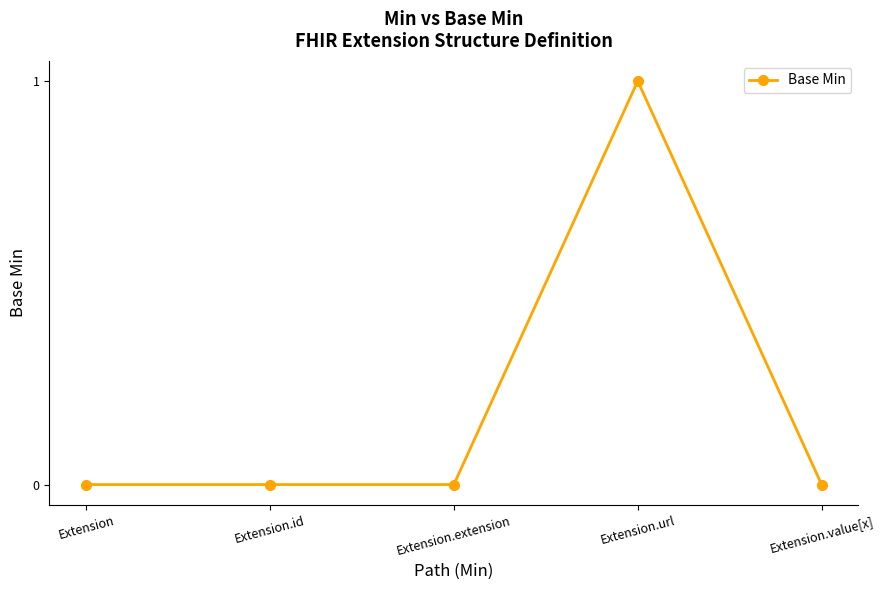

What is the sum of all values?

1